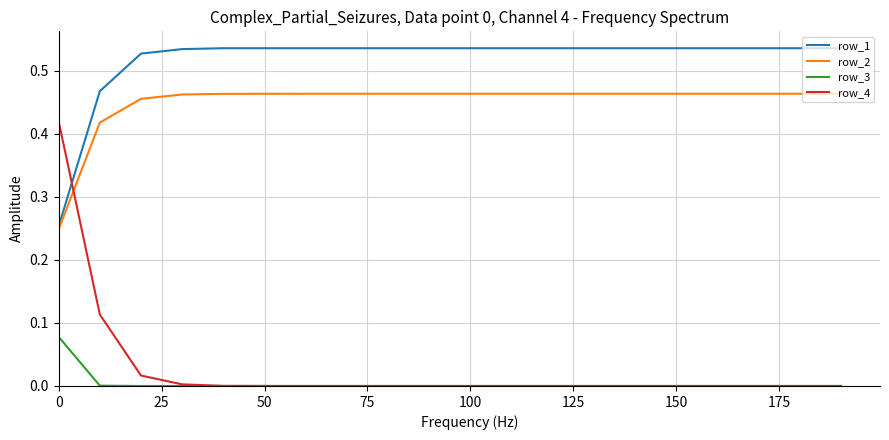

List the series in order of their peak value, highest first.

row_1, row_2, row_4, row_3